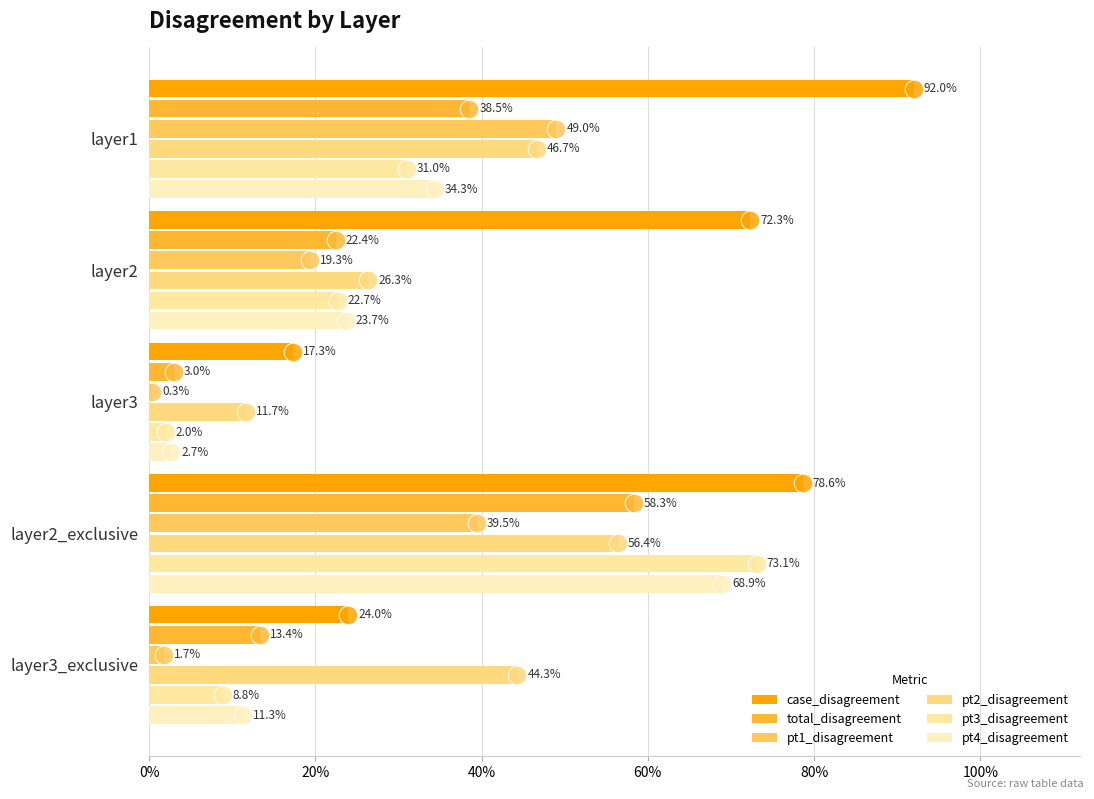

Which series reaches the maximum Y coordinate?

case_disagreement